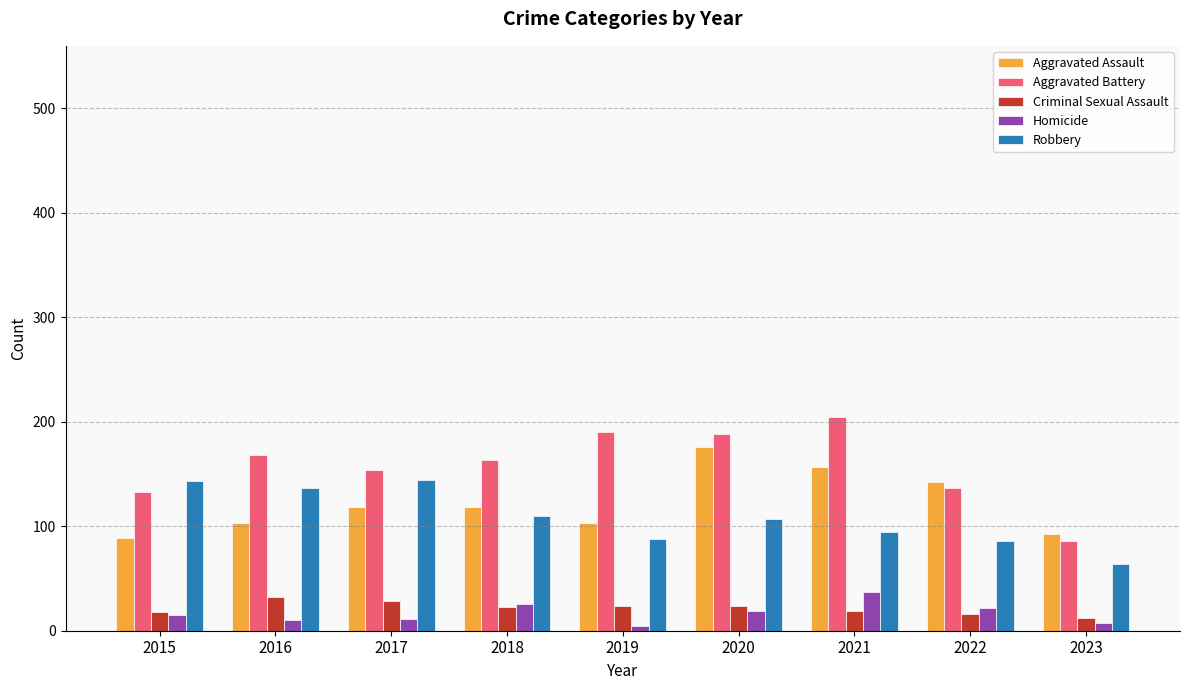

What is the difference between the Criminal Sexual Assault values at 2018 and 2023?

11